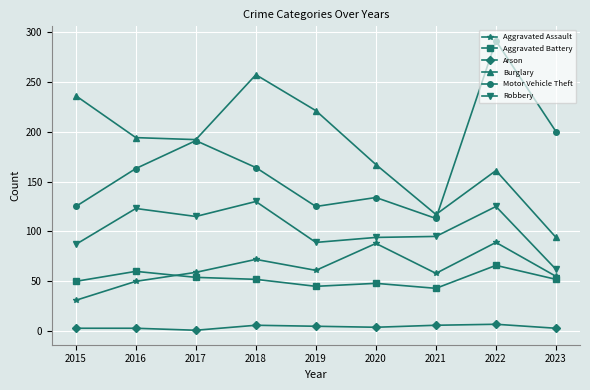

How many lines are shown in the chart?

6